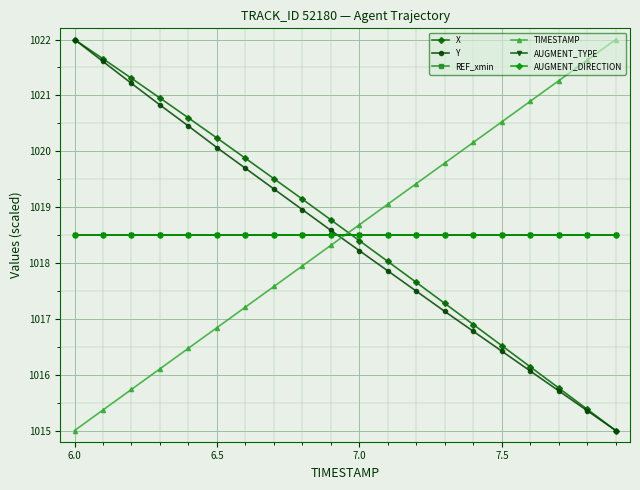

How many lines are shown in the chart?

6